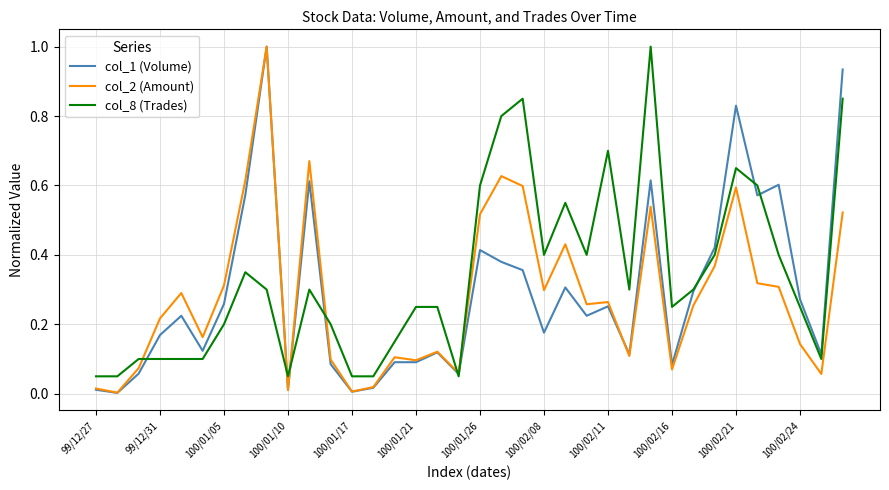

What is the greatest value displayed?

1.0